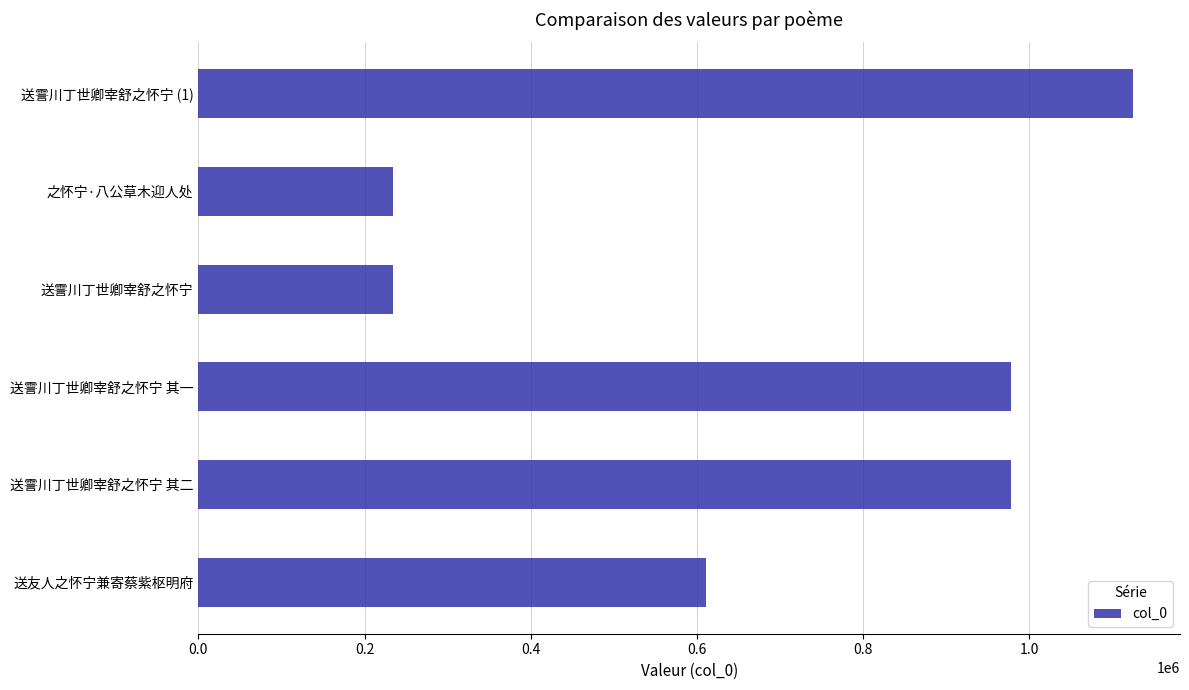

What is the minimum value shown in the chart?

233695